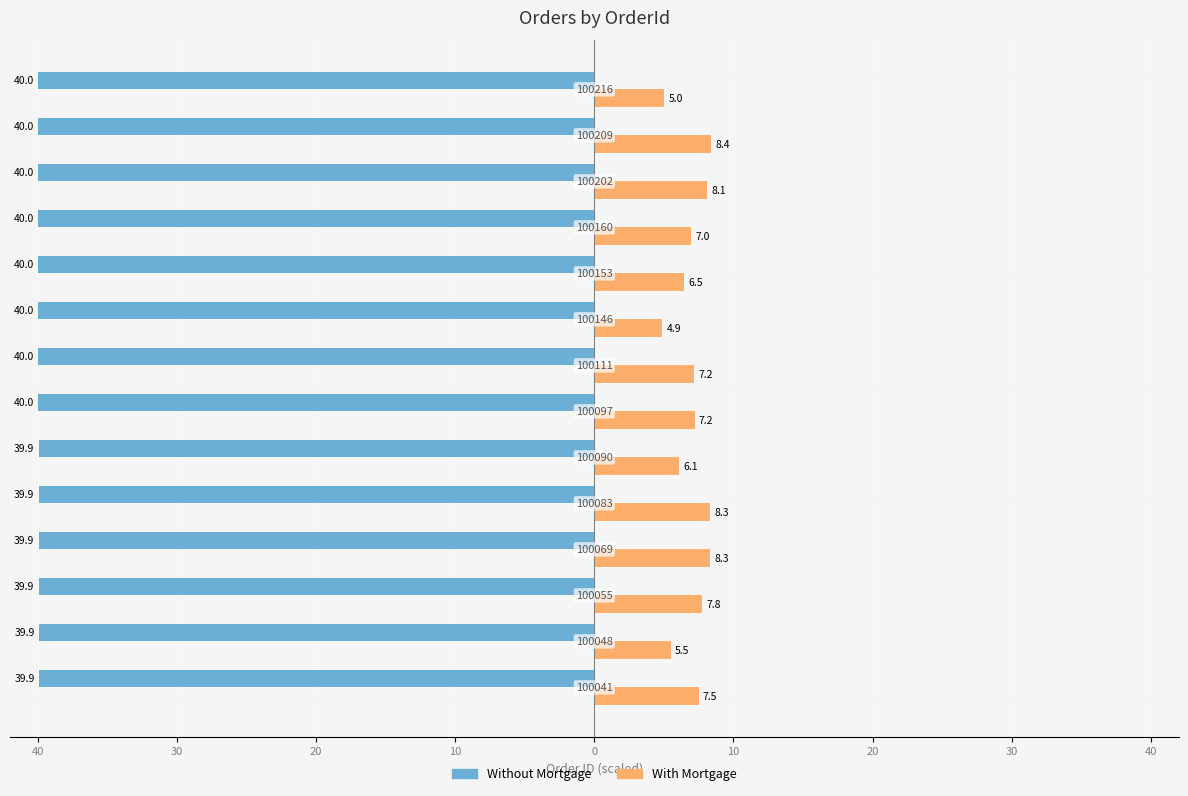

What is the average value of the Without Mortgage series?

-40.0